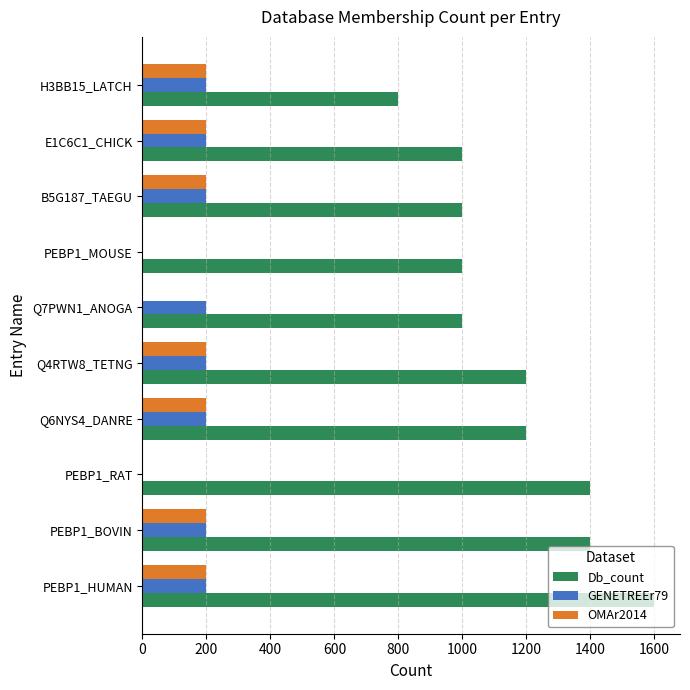

Which series changed the most between PEBP1_HUMAN and PEBP1_MOUSE?

Db_count